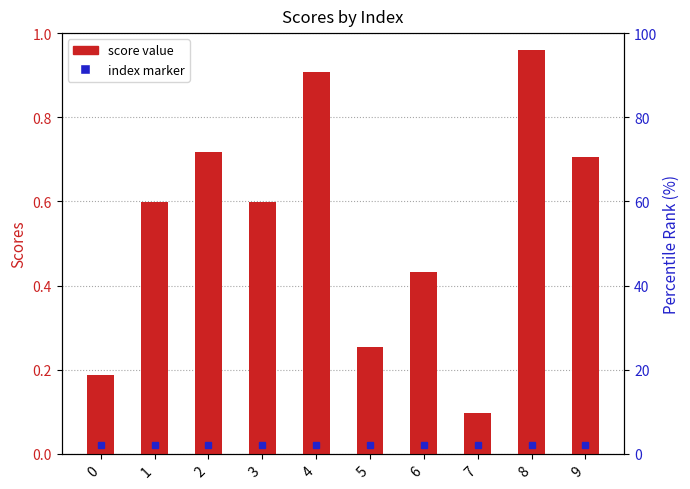

True or false: the data shows 0.3 at 4.

False